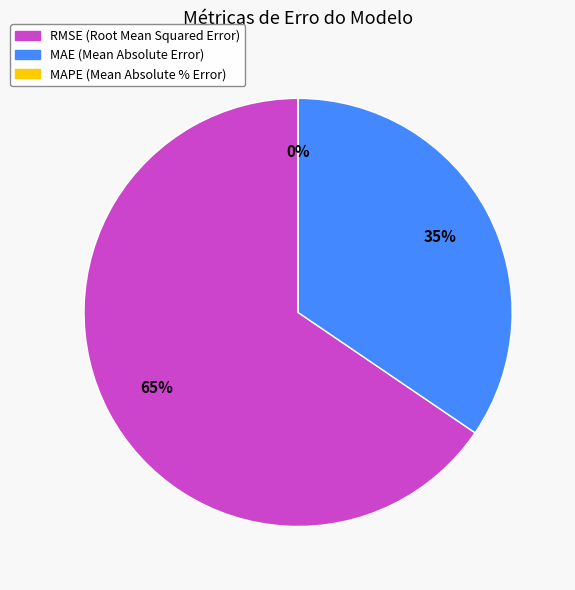

The RMSE (Root Mean Squared Error) slice represents 79% of the pie. True or false?

False